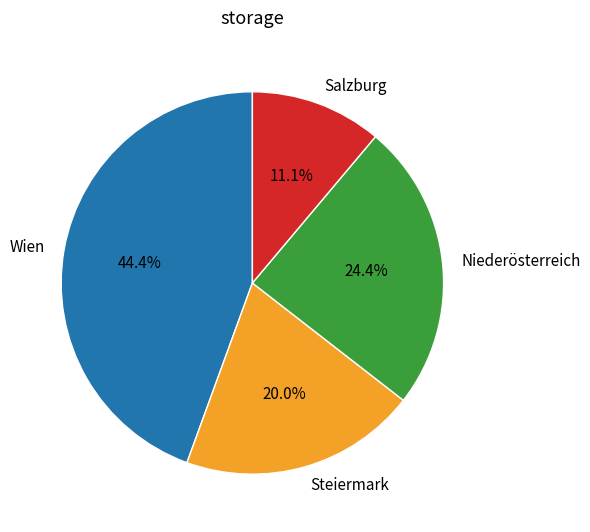

The Salzburg slice represents 19% of the pie. True or false?

False